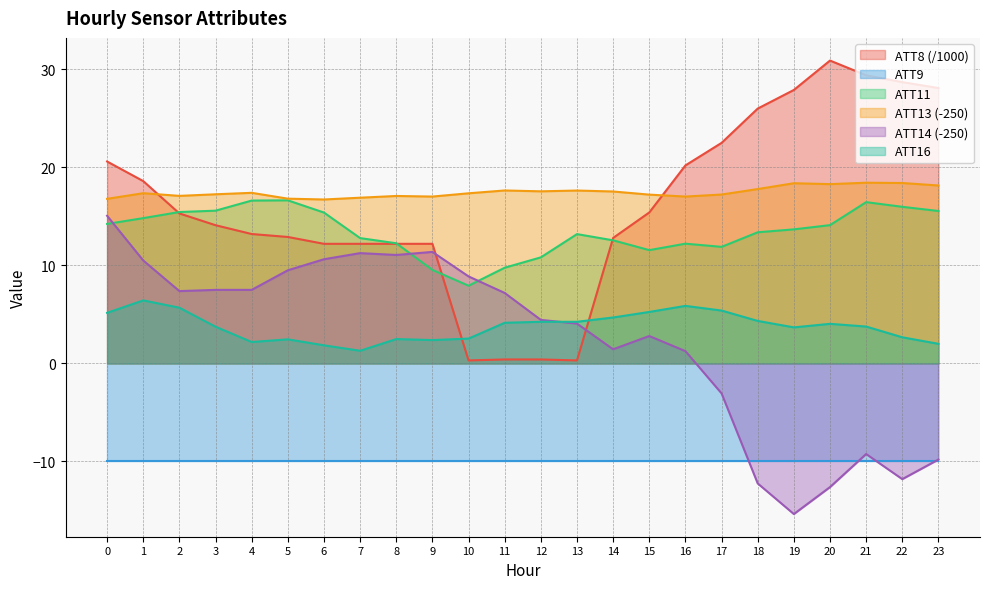

True or false: ATT13 (-250) and ATT16 intersect in this chart.

False